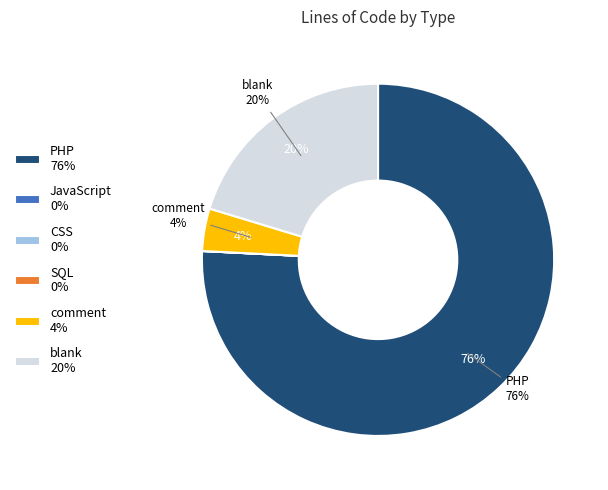

What percentage is the blank 20% slice, to the nearest percent?

20%